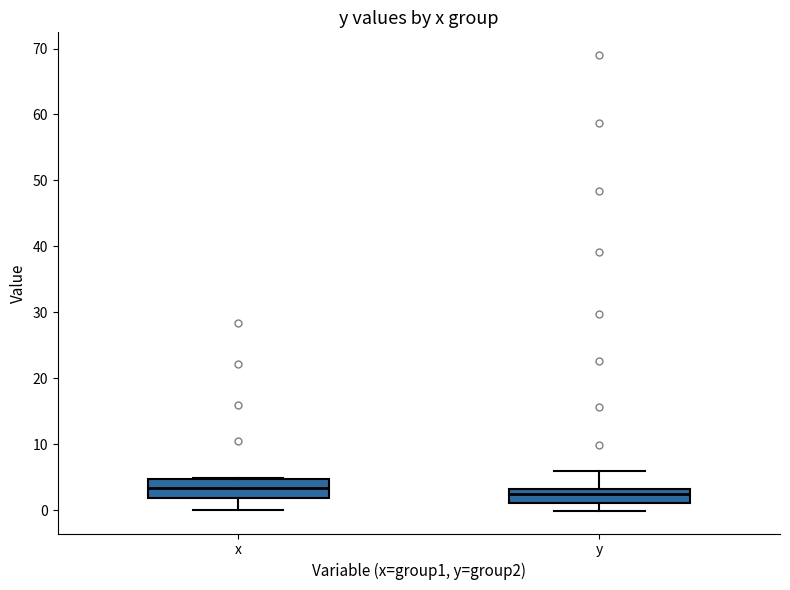

Where does the lower whisker of the box for x end on the y-axis? The values are not printed on the chart, so give them approximately, as read against the axis.

0